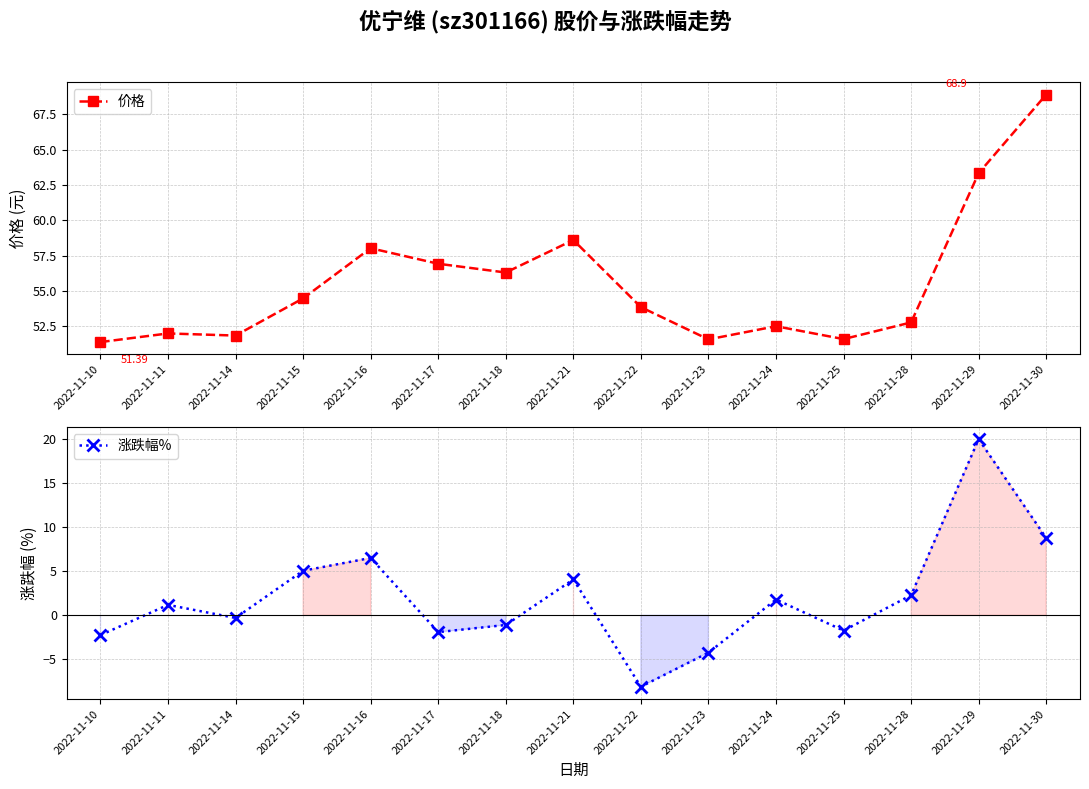

Where is the first local maximum for 价格?

2022-11-11